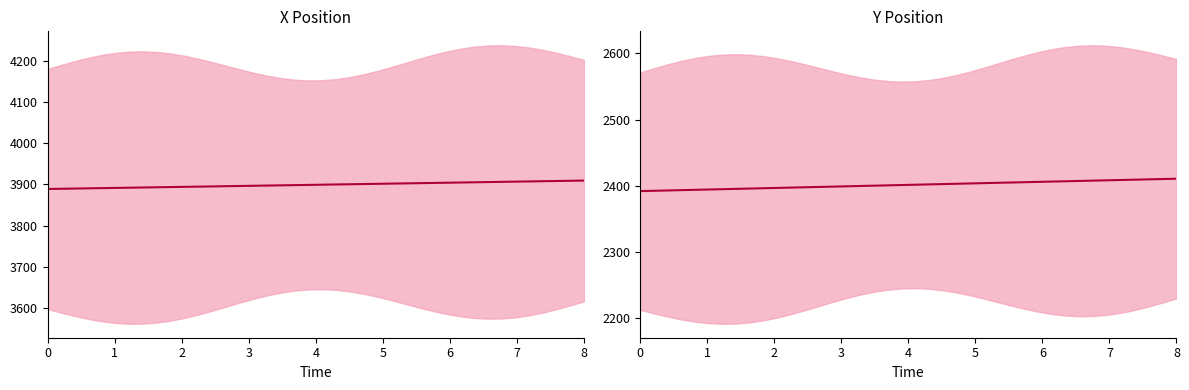

Which series has the largest range (max minus min)?

X Position